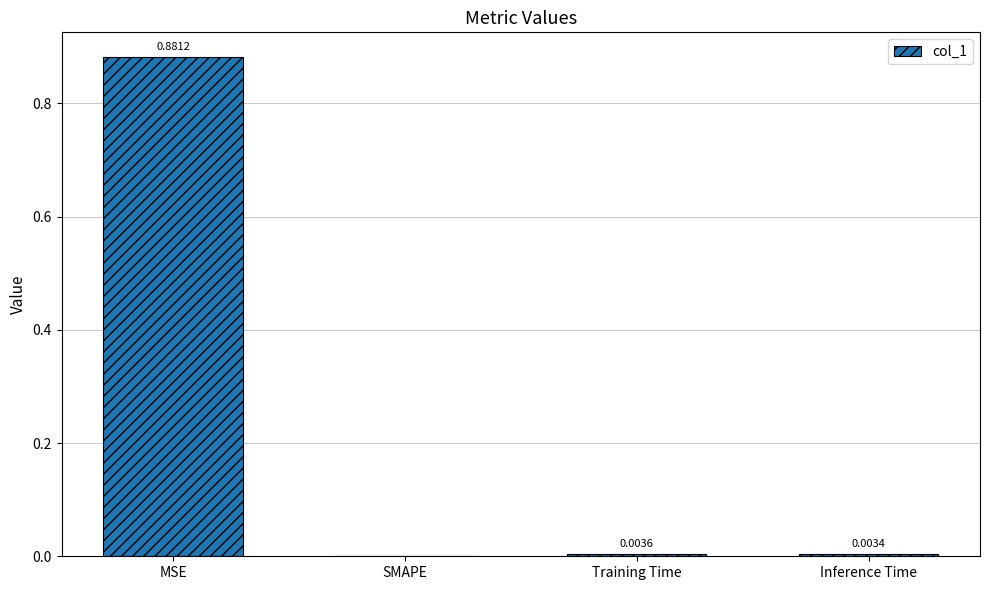

Which label corresponds to the largest value in the chart?

MSE